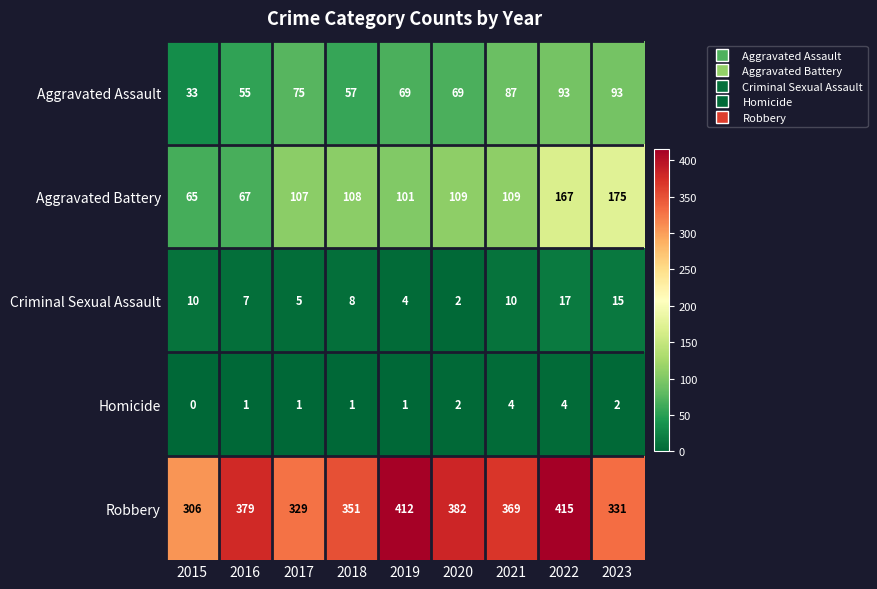

At which label does Robbery first exceed 369?

2016